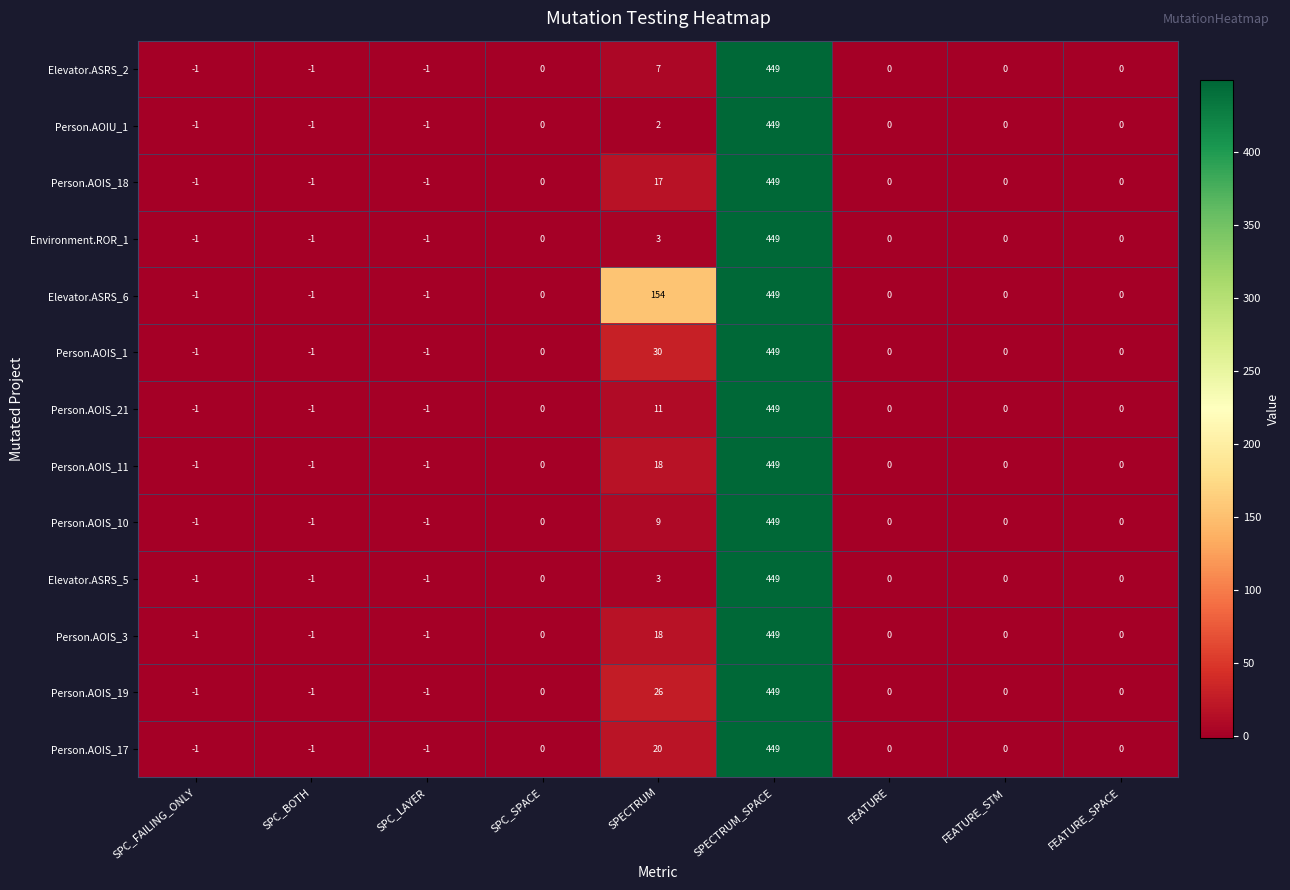

How many data points does each series have?

9